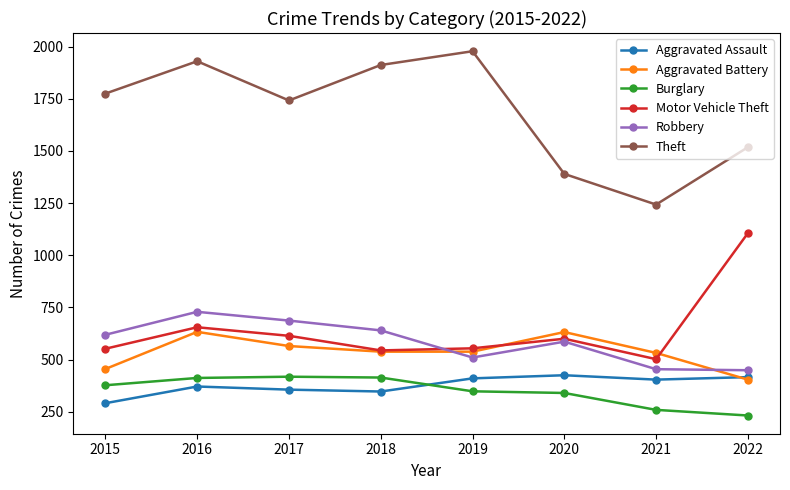

The Burglary series shows 414 at 2018. True or false?

True